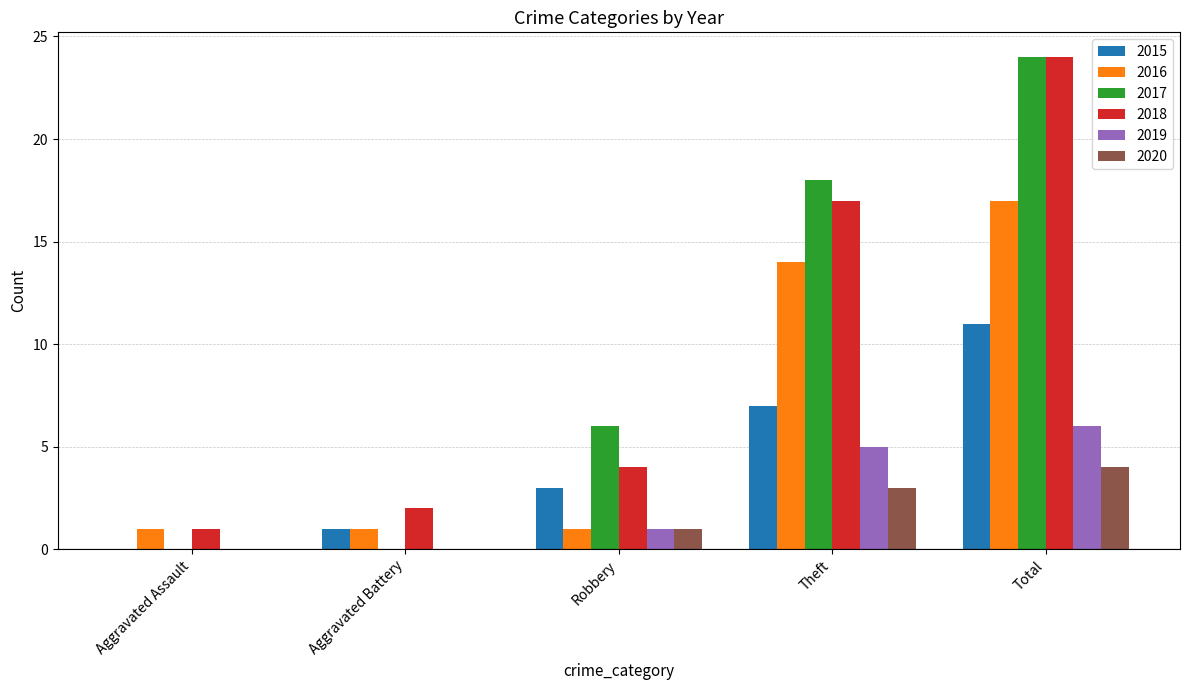

Does the chart contain stacked bars?

No